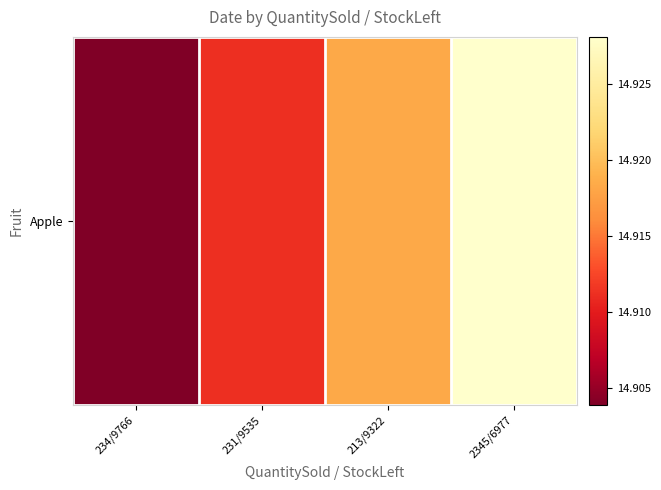

The value at 234/9766 is 21.4. True or false?

False